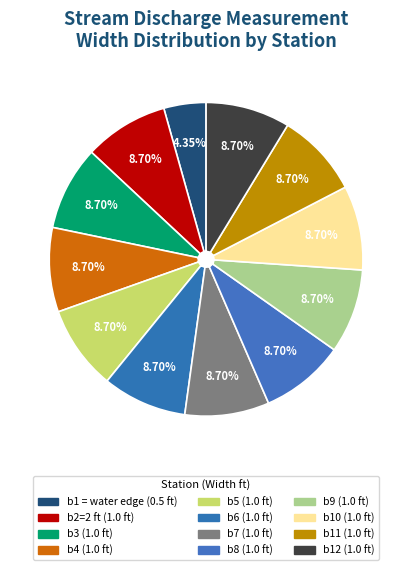

Is there any slice that represents more than half of the pie?

No